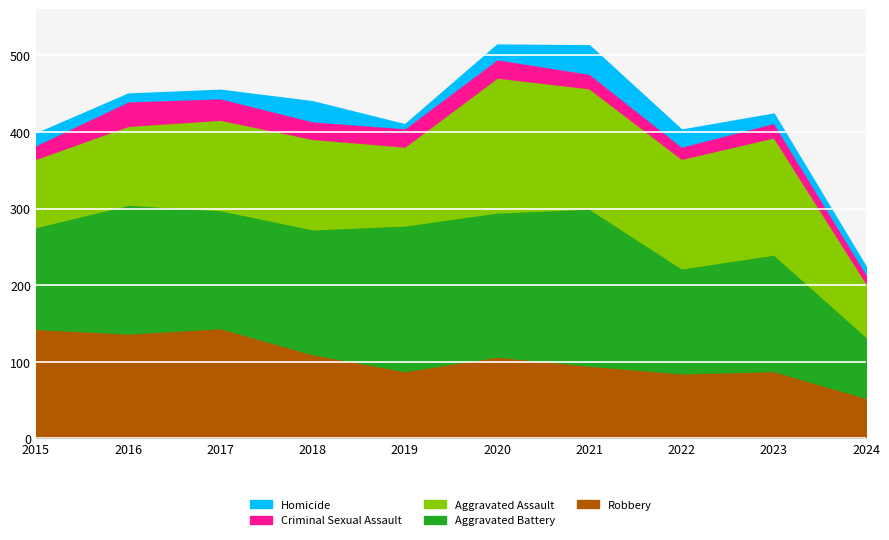

At which category does Criminal Sexual Assault reach its first local peak?

2016